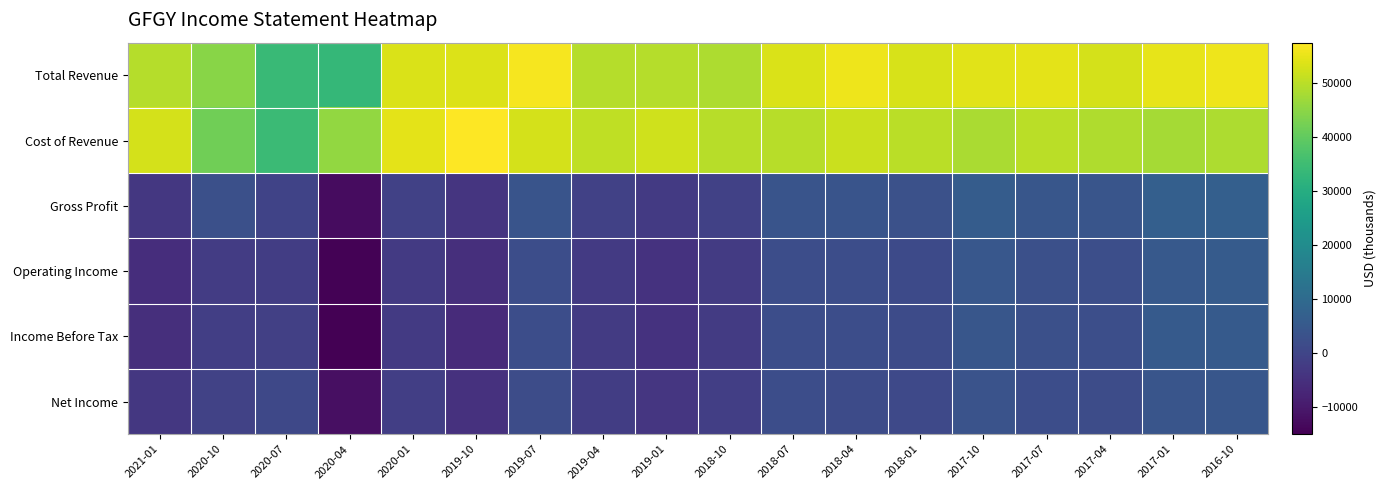

Count the number of categories in the chart.

18